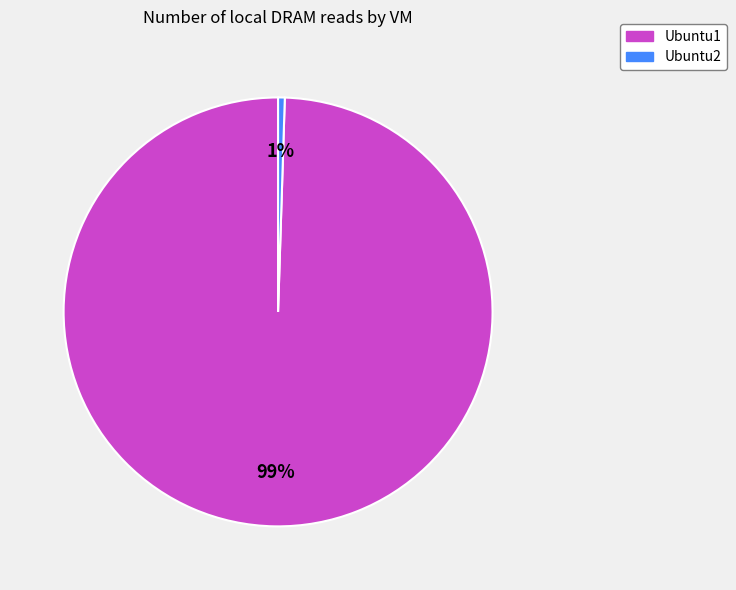

To the nearest percent, what is the combined percentage of Ubuntu1 and Ubuntu2?

100%